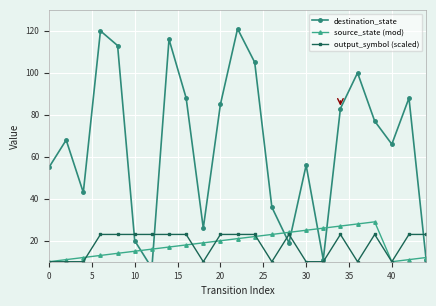

True or false: source_state (mod) has a value of 25 at 30.

True